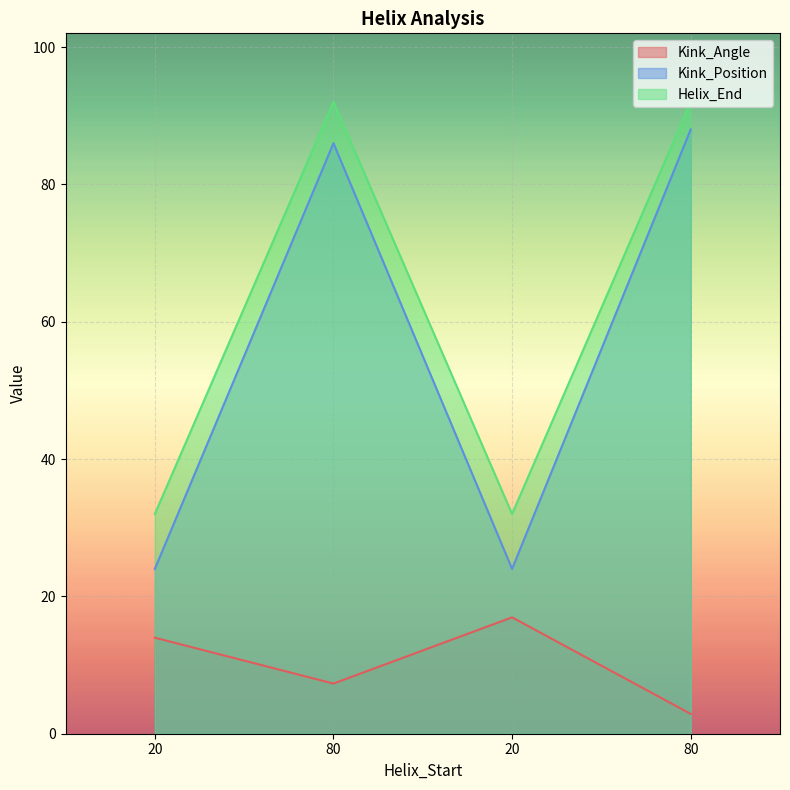

What is the difference between the highest and lowest values at 80?

84.7